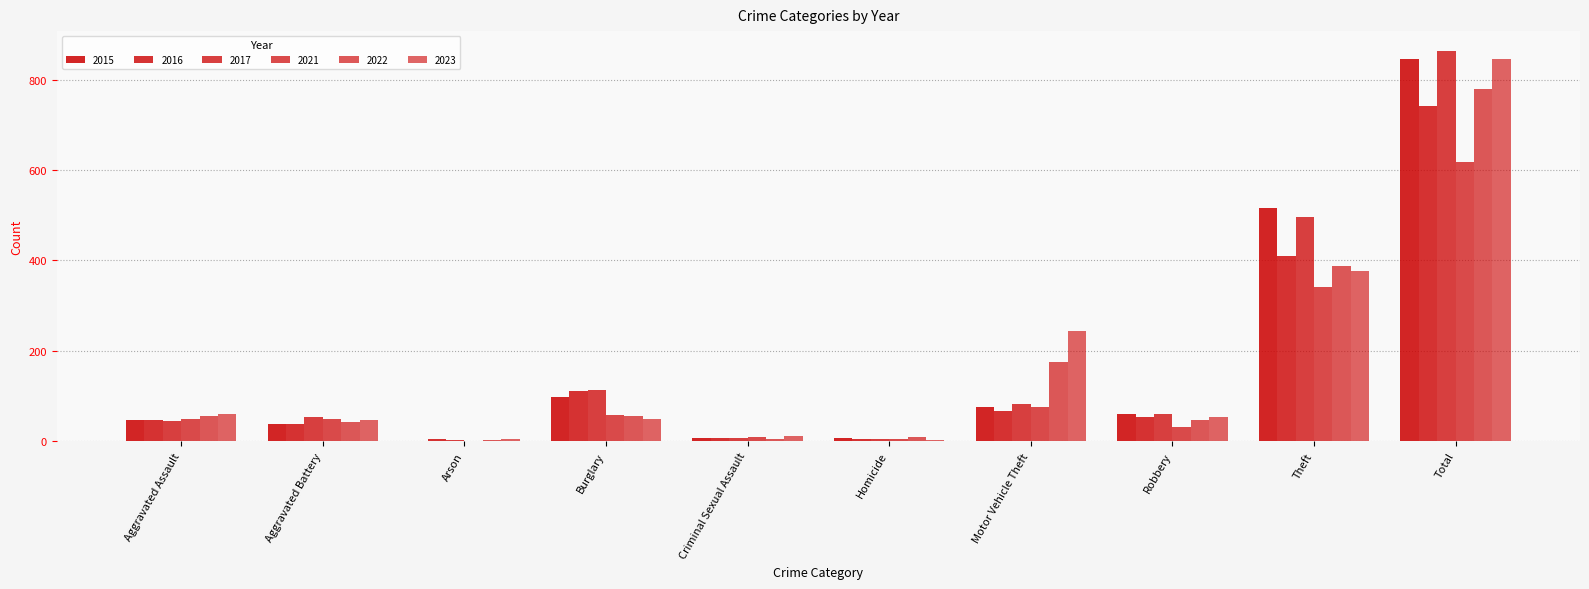

Does the chart contain stacked bars?

No